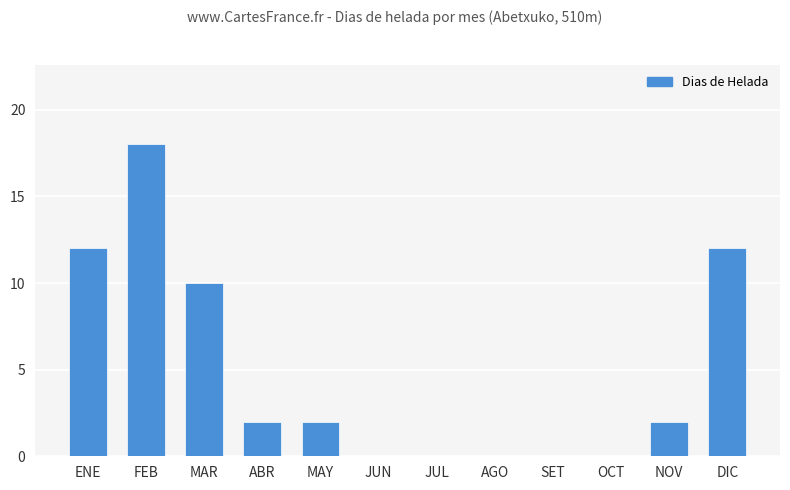

Are the bars grouped side by side (vs. stacked)?

No